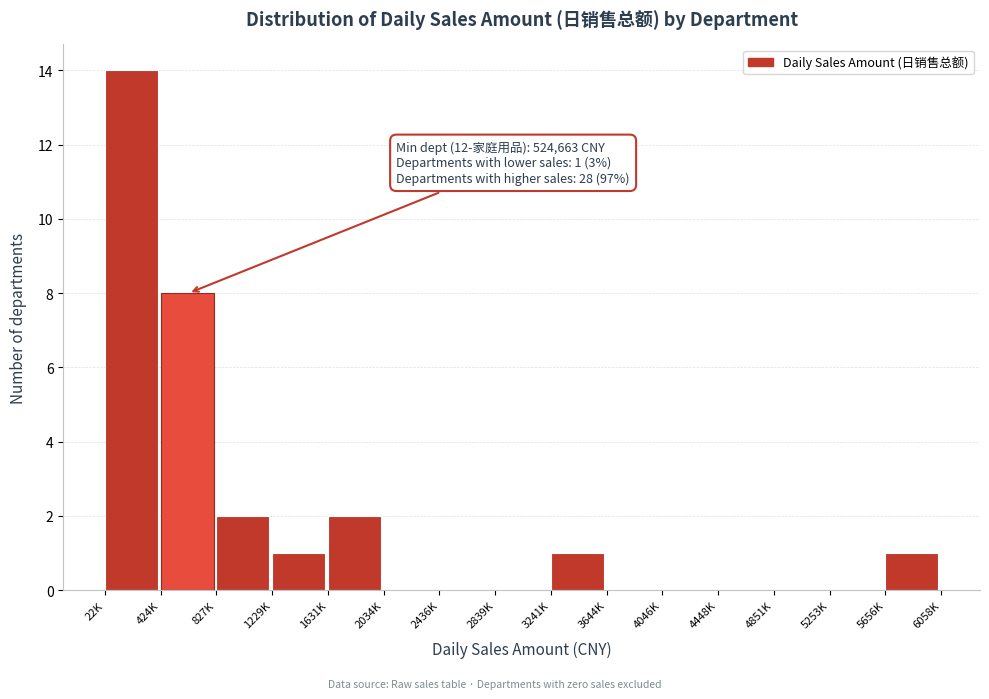

Reading left to right, list all the values displayed in this chart.

22K=14	424K=8	827K=2	1229K=1	1631K=2	2034K=0	2436K=0	2839K=0	3241K=1	3644K=0	4046K=0	4448K=0	4851K=0	5253K=0	5656K=1